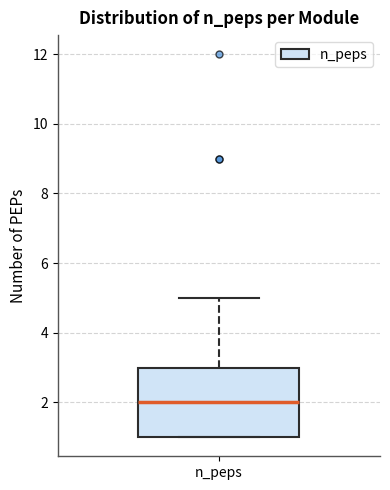

Read this box plot against the y-axis: the position of the median line, the range covered by the box, and the ends of both whiskers. The values are not printed on the chart, so give them approximately, as read against the axis.

median 2, box 1 to 3, whiskers 1 to 5